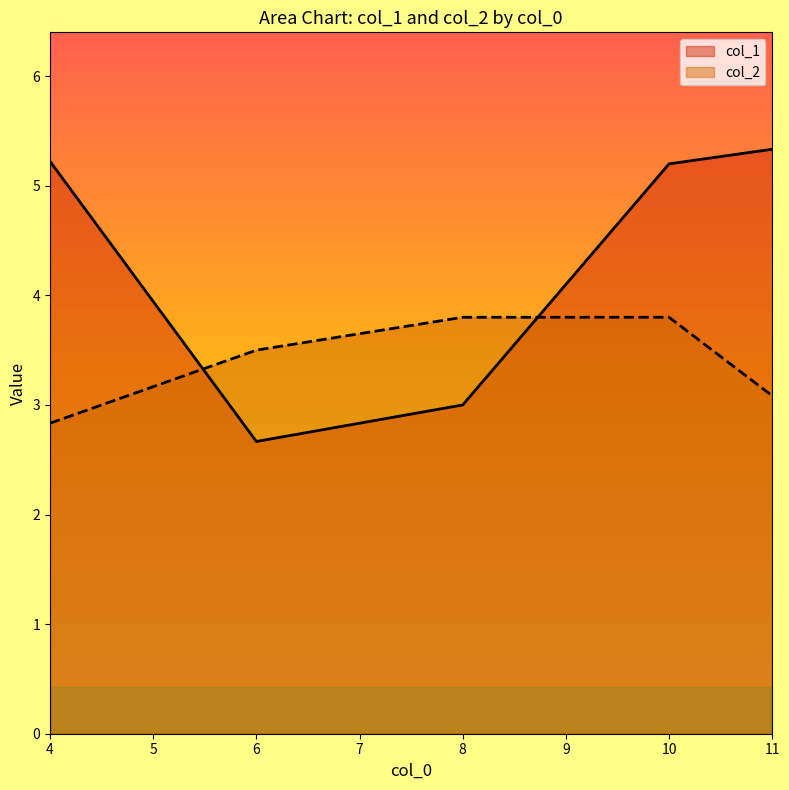

What is the difference between the maximum and second lowest values in the col_2 series?

0.7